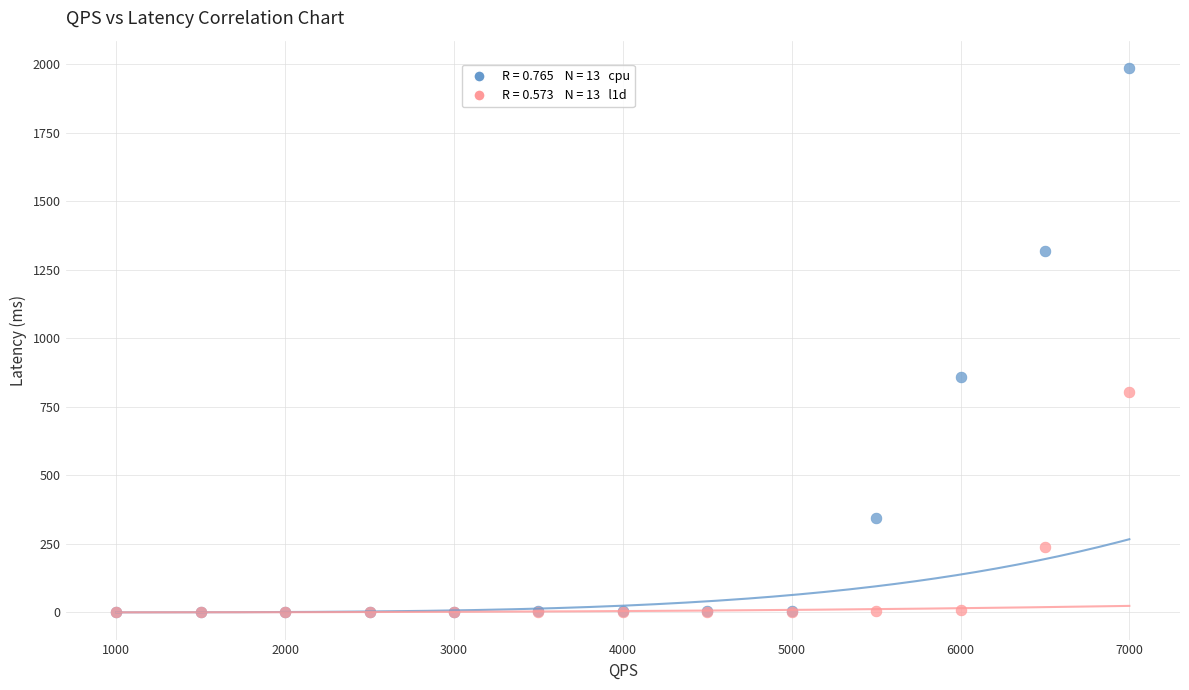

Across all series, what Y value is closest to 993?

860.4